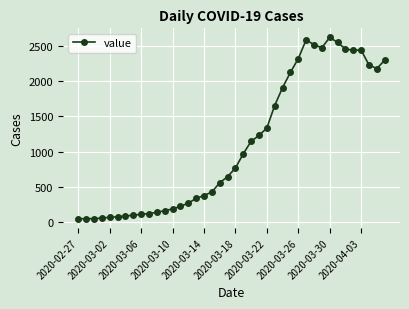

True or false: the data has more than 1 interior local peaks.

True